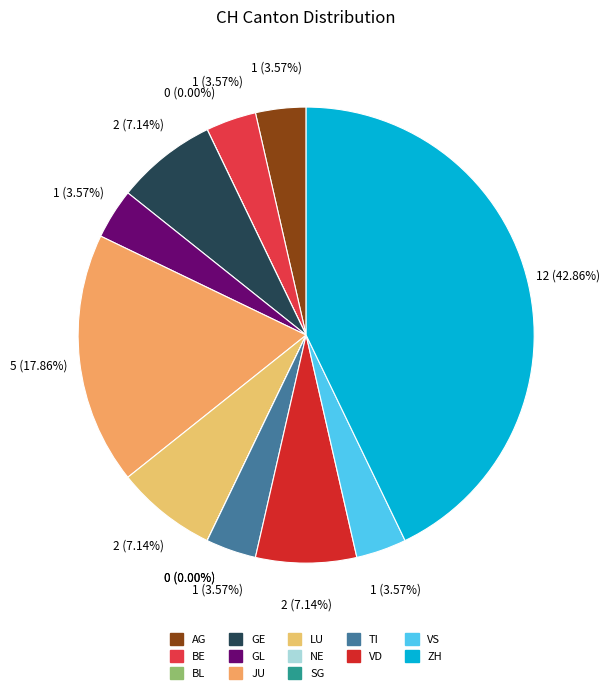

To the nearest percent, what portion does AG represent?

4%